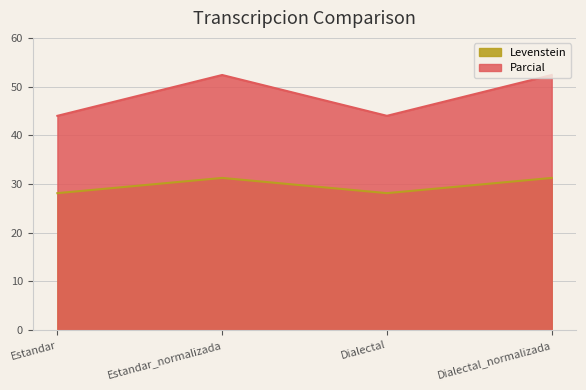

At which category does the chart reach its peak across all series?

Estandar_normalizada